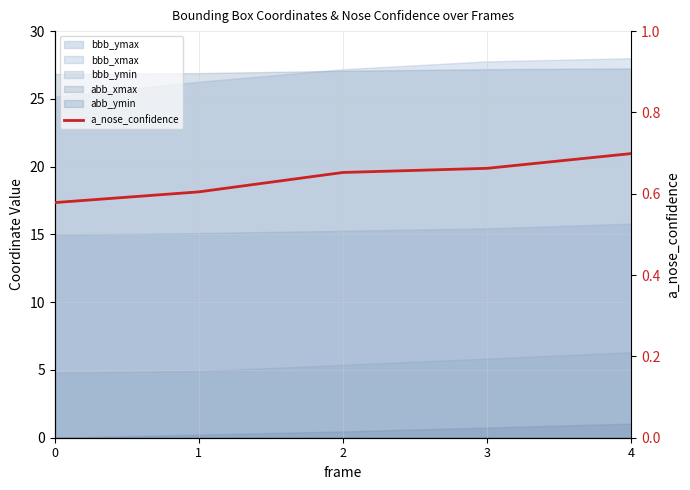

What is the difference between the maximum and second lowest values?

0.1